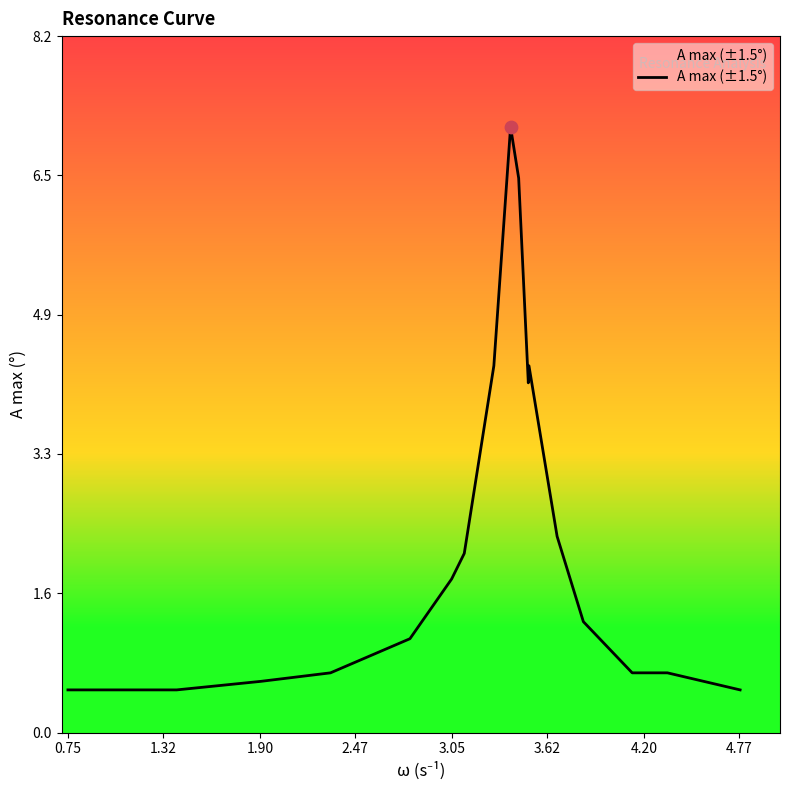

What is the smallest value displayed?

0.5